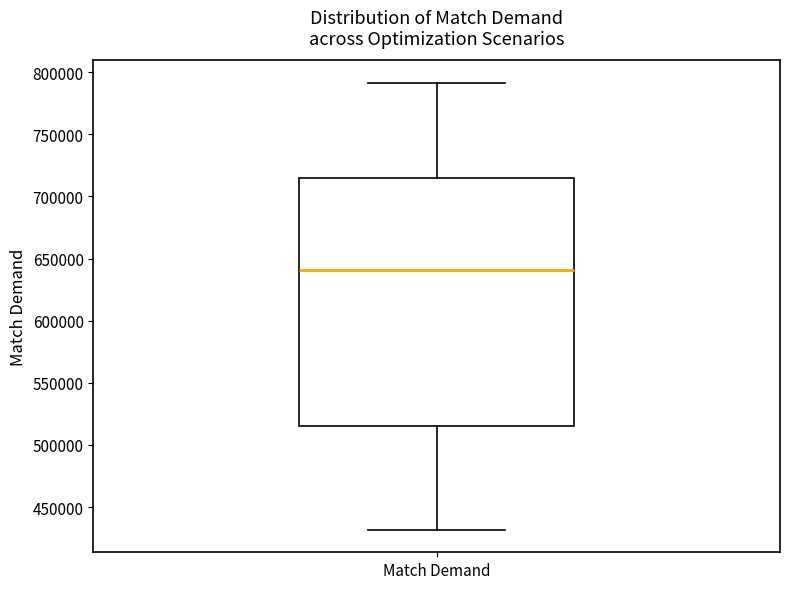

Where does the median line of the box for Match Demand sit on the y-axis? The values are not printed on the chart, so give them approximately, as read against the axis.

640000